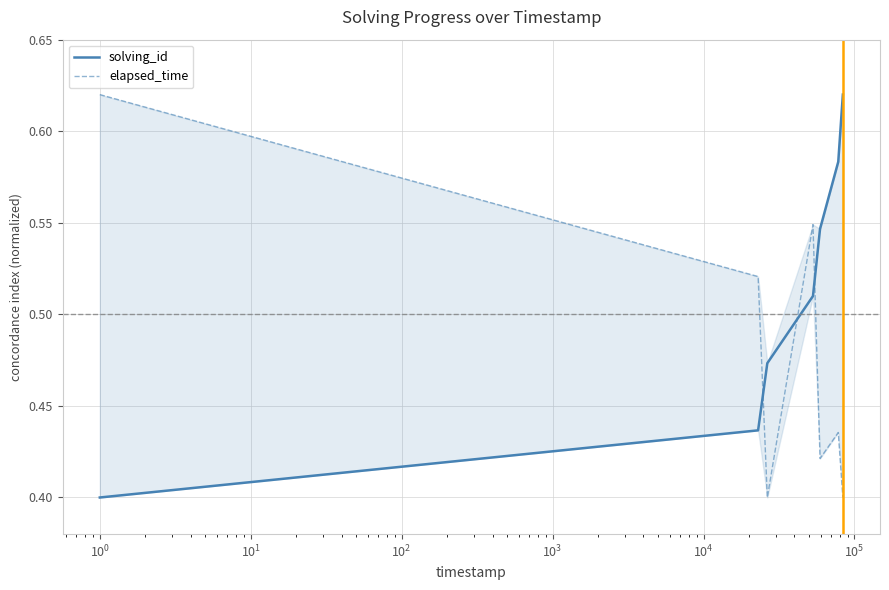

What is the sum of all elapsed_time values?

3.3